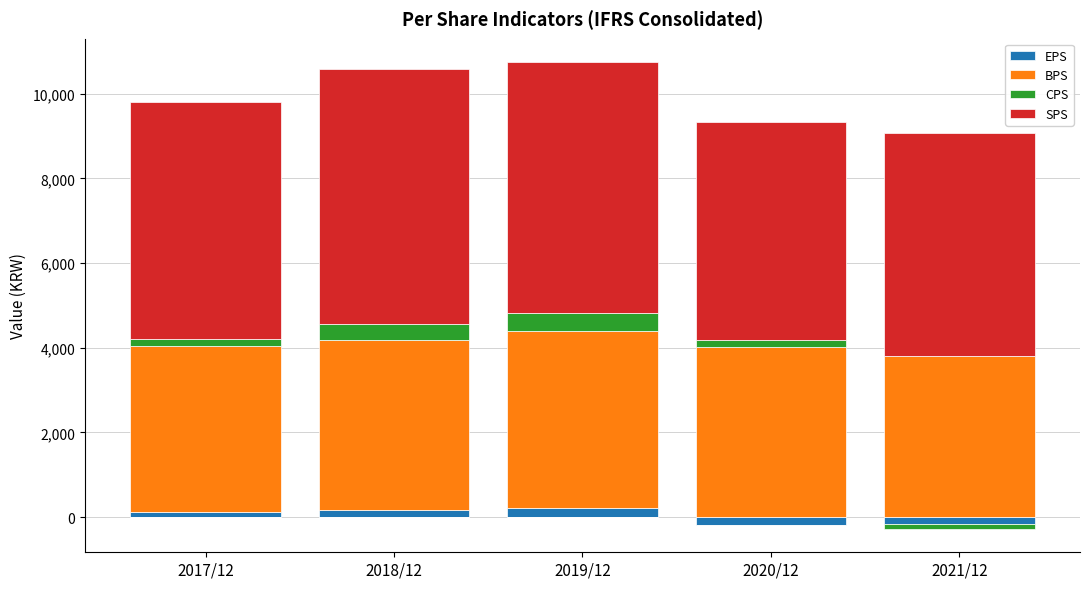

What is the highest value of the SPS series?

6020